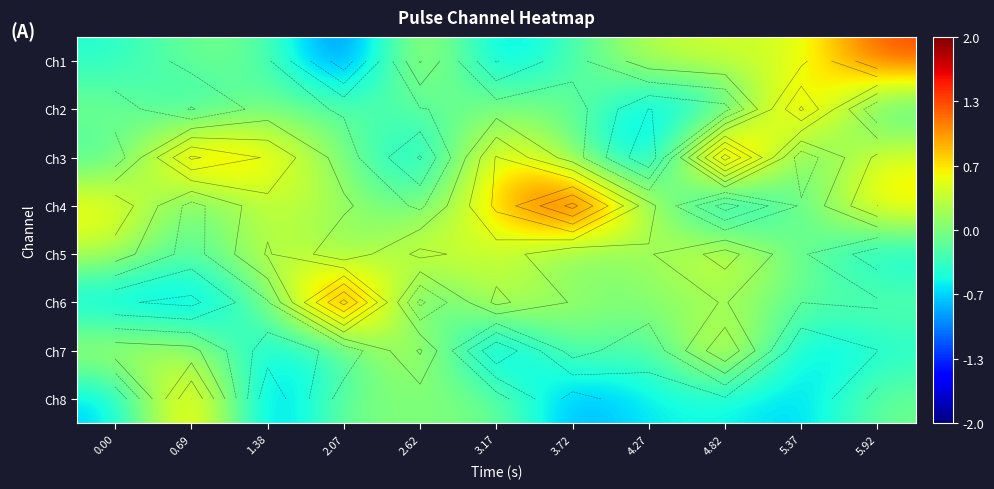

Which label corresponds to the smallest value in the chart?

2.07